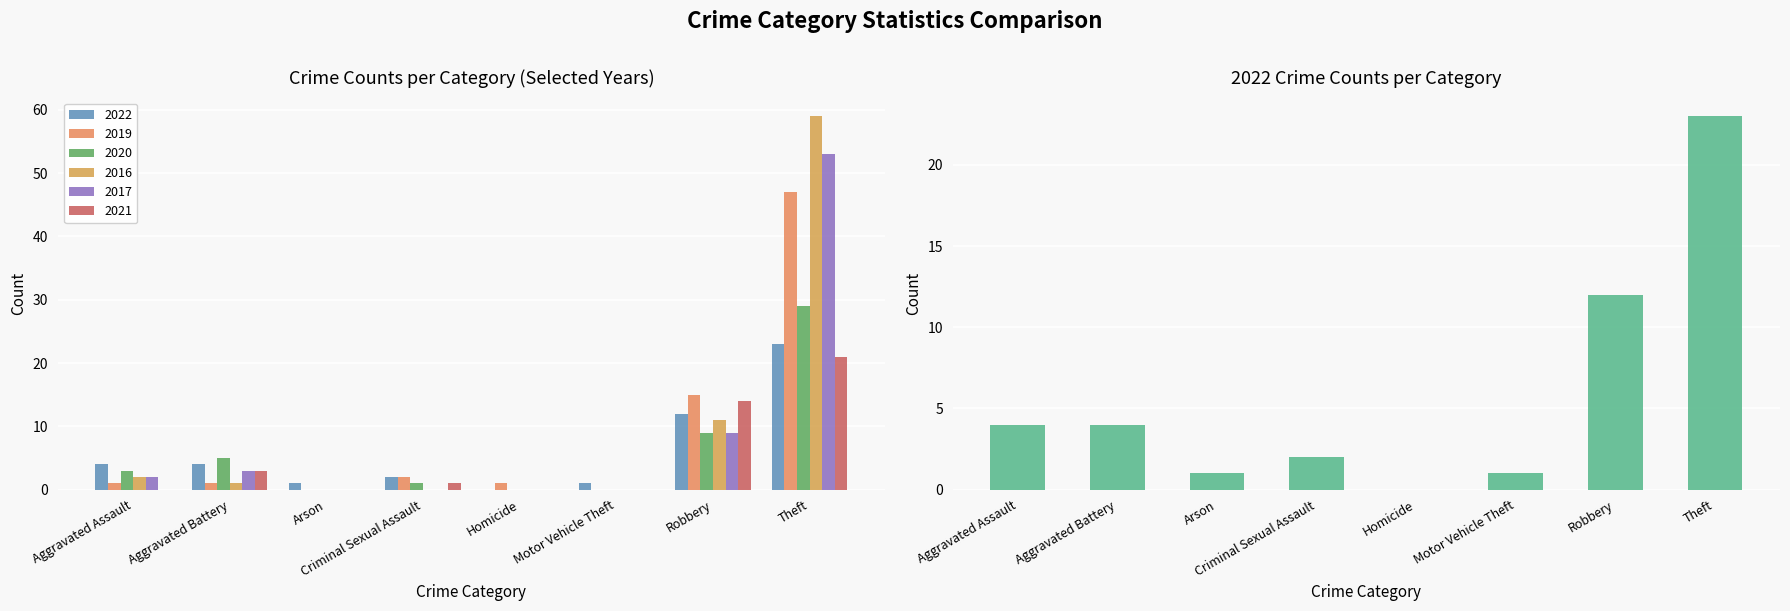

What is the difference between the maximum and second lowest values in the 2021 series?

21